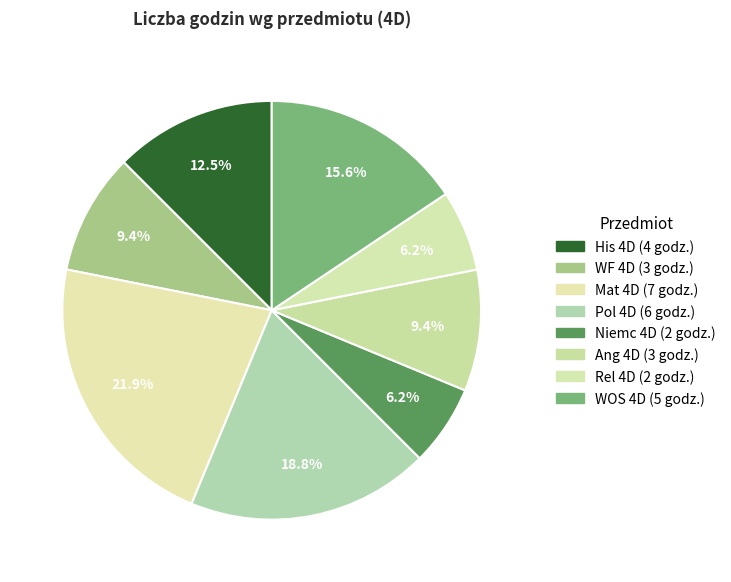

Which slice is the largest?

Mat 4D